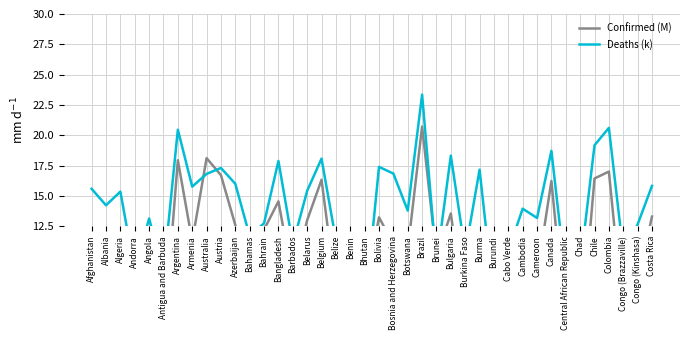

Is it true that Confirmed (M) equals 5.3 at Benin?

True